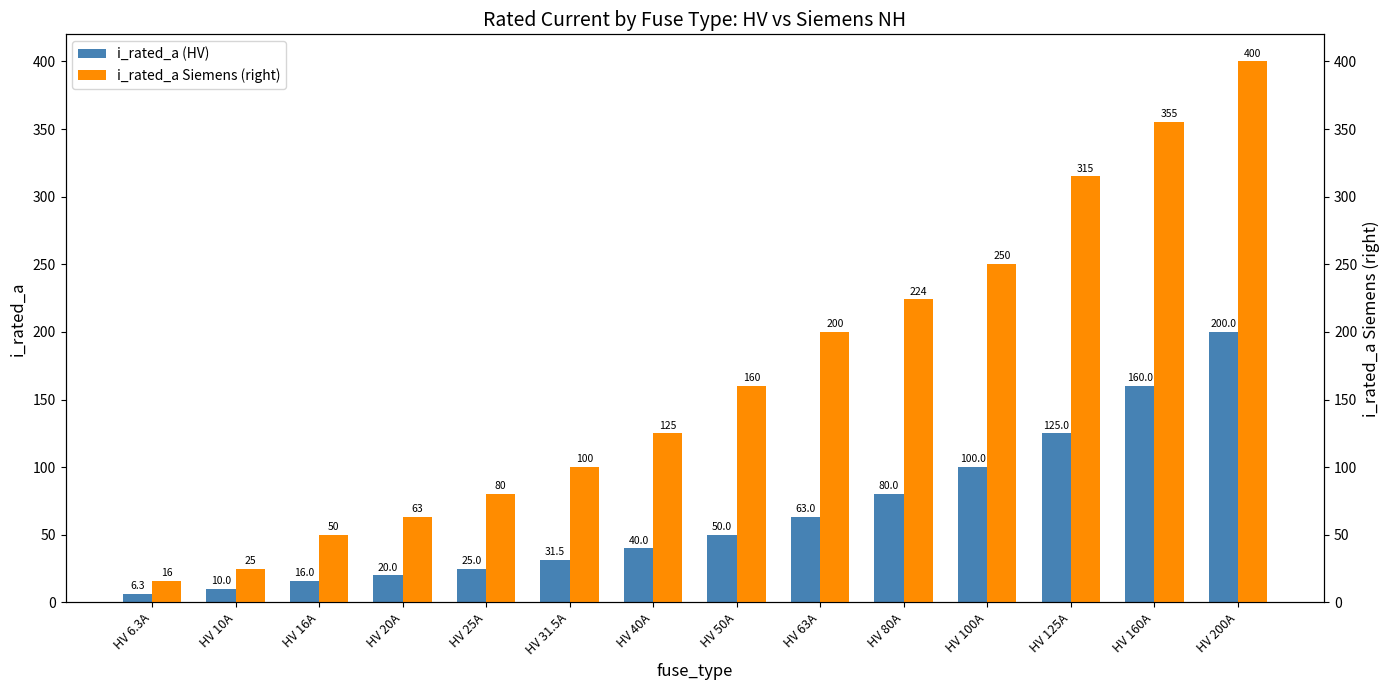

What value does the i_rated_a (HV) series have at HV 16A?

16.0